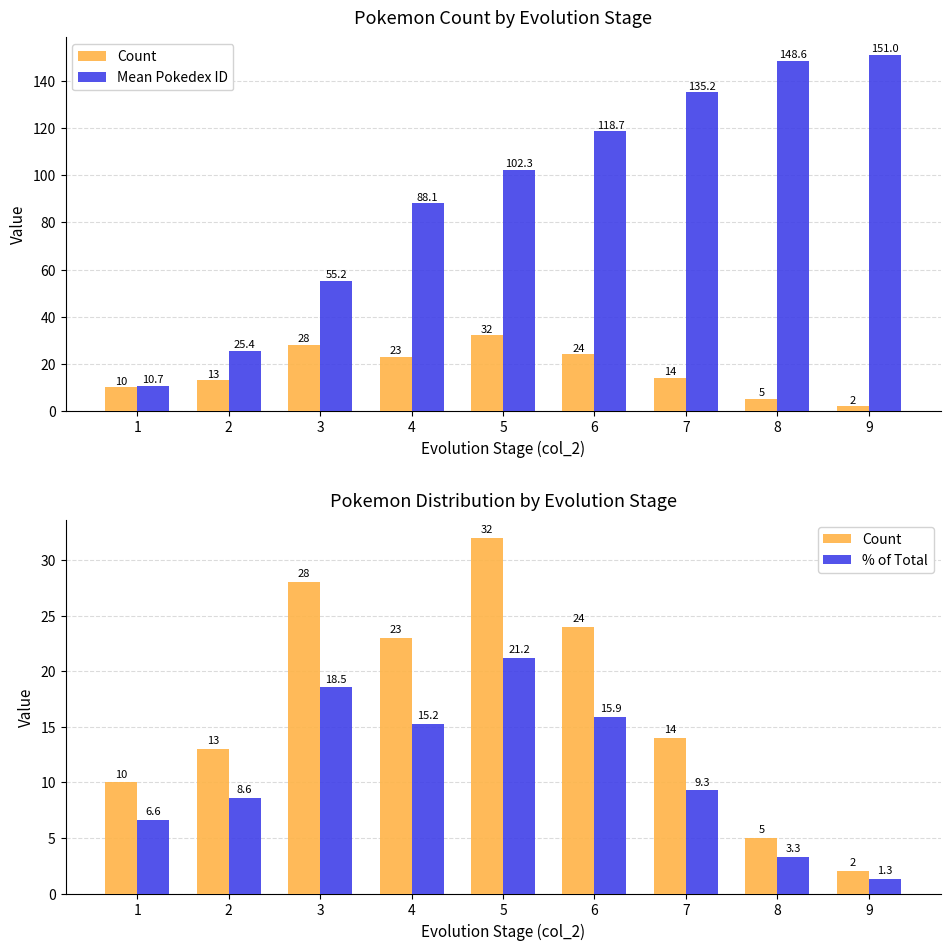

Between 8 and 3, which is larger?

3